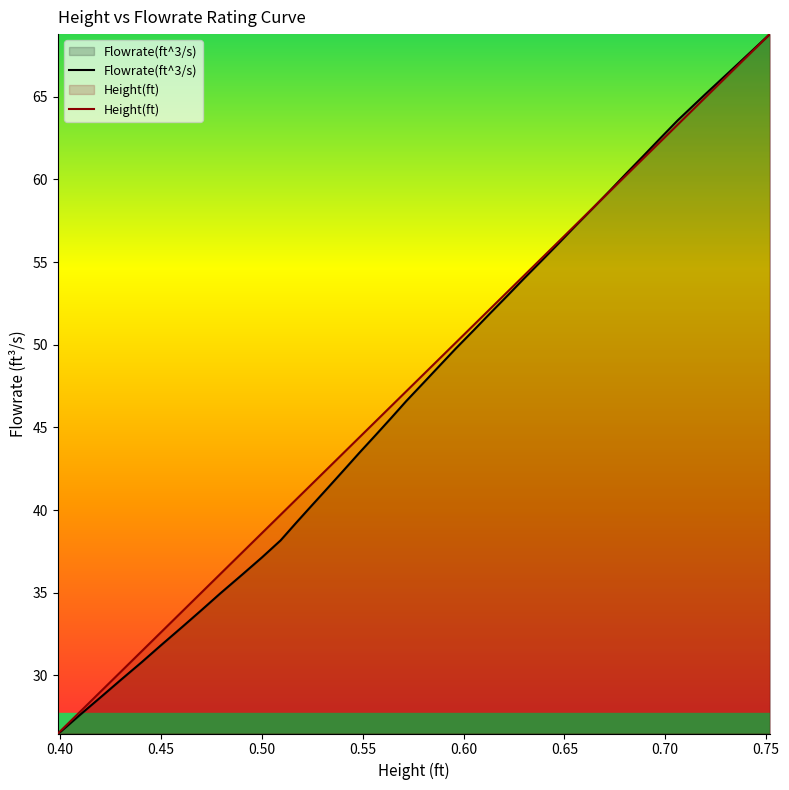

What is the maximum value shown in the chart?

68.8